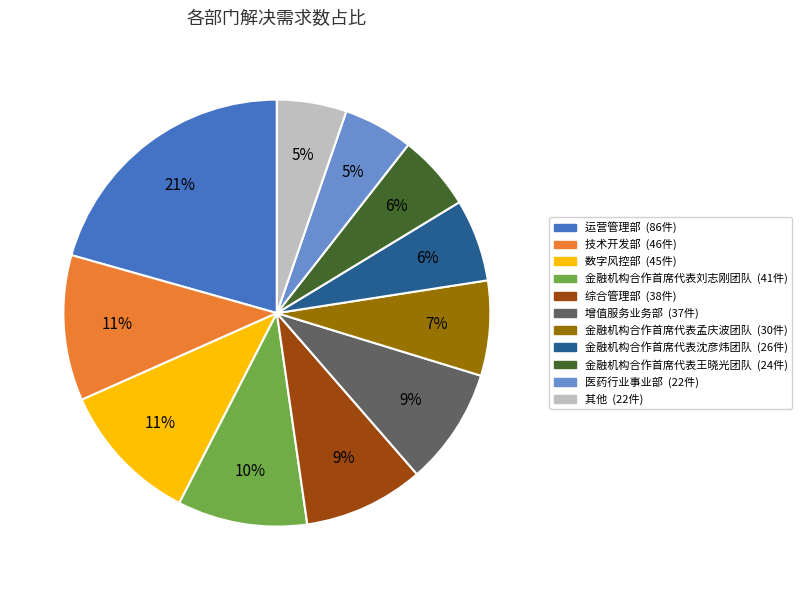

To the nearest percent, what is the average slice percentage?

9%